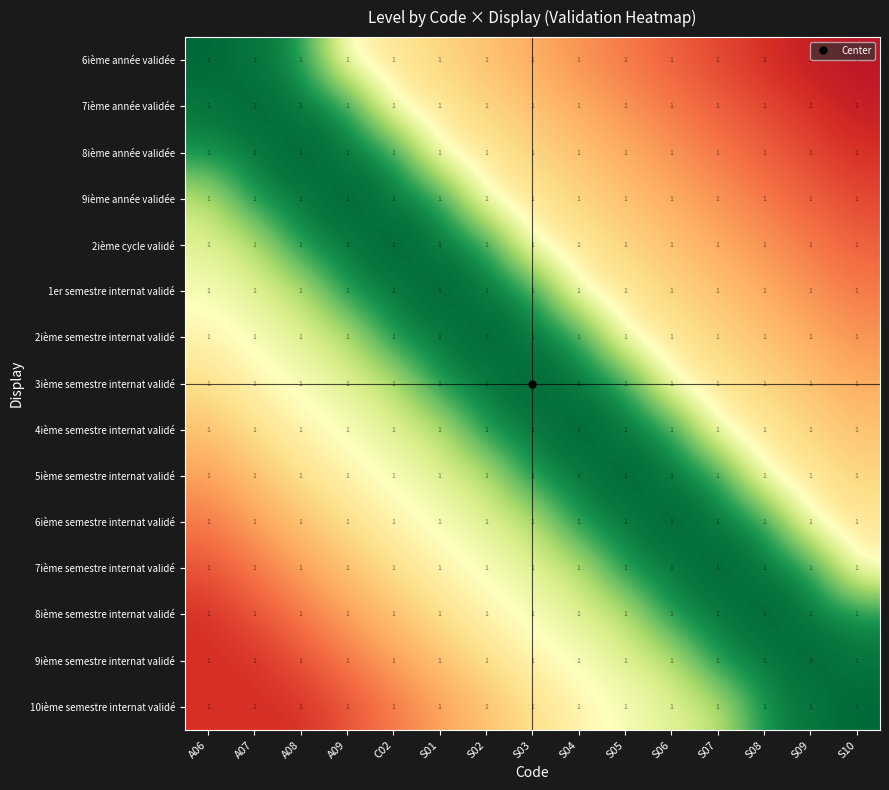

Is the value of 8ième année validée at S05 greater than the value of 4ième semestre internat validé at S07?

No